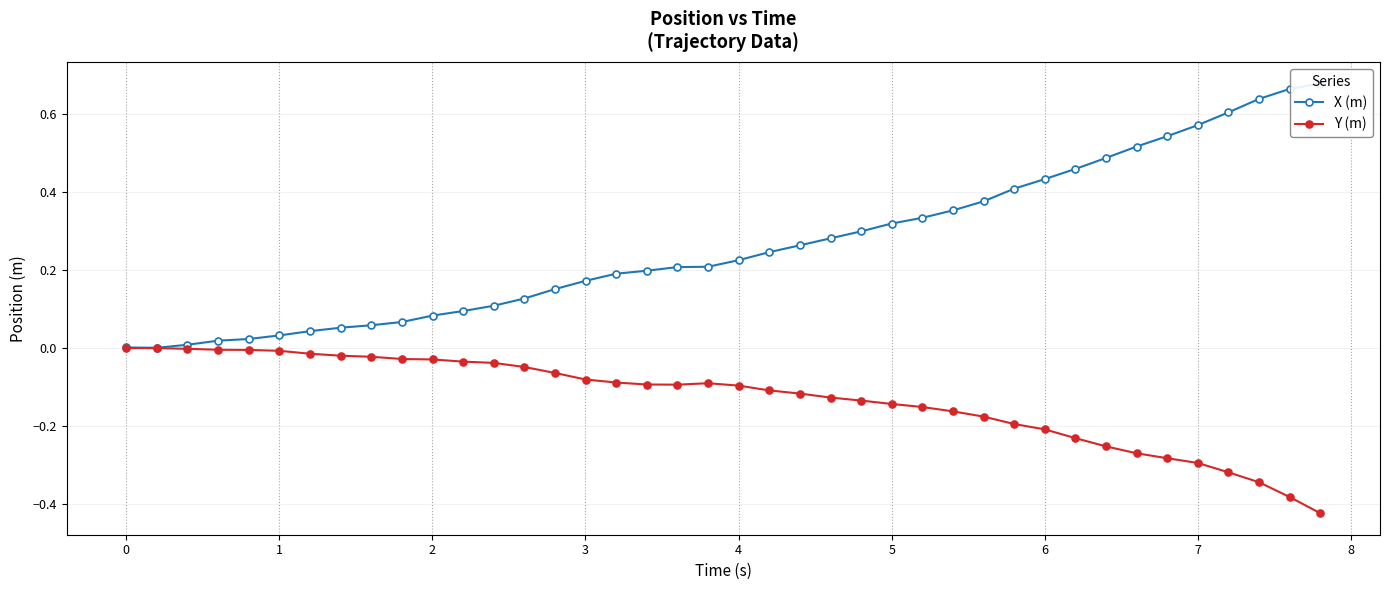

What are all the series names shown in the legend?

X (m), Y (m)